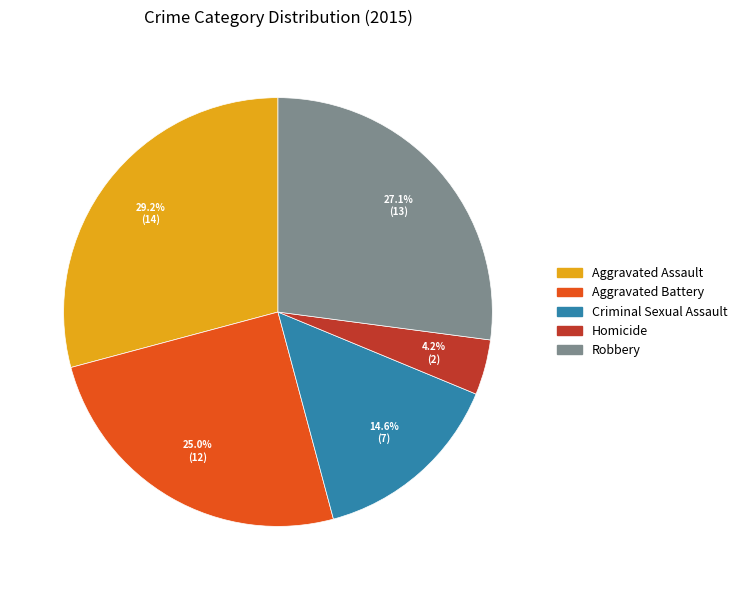

Does any single category account for the majority?

No